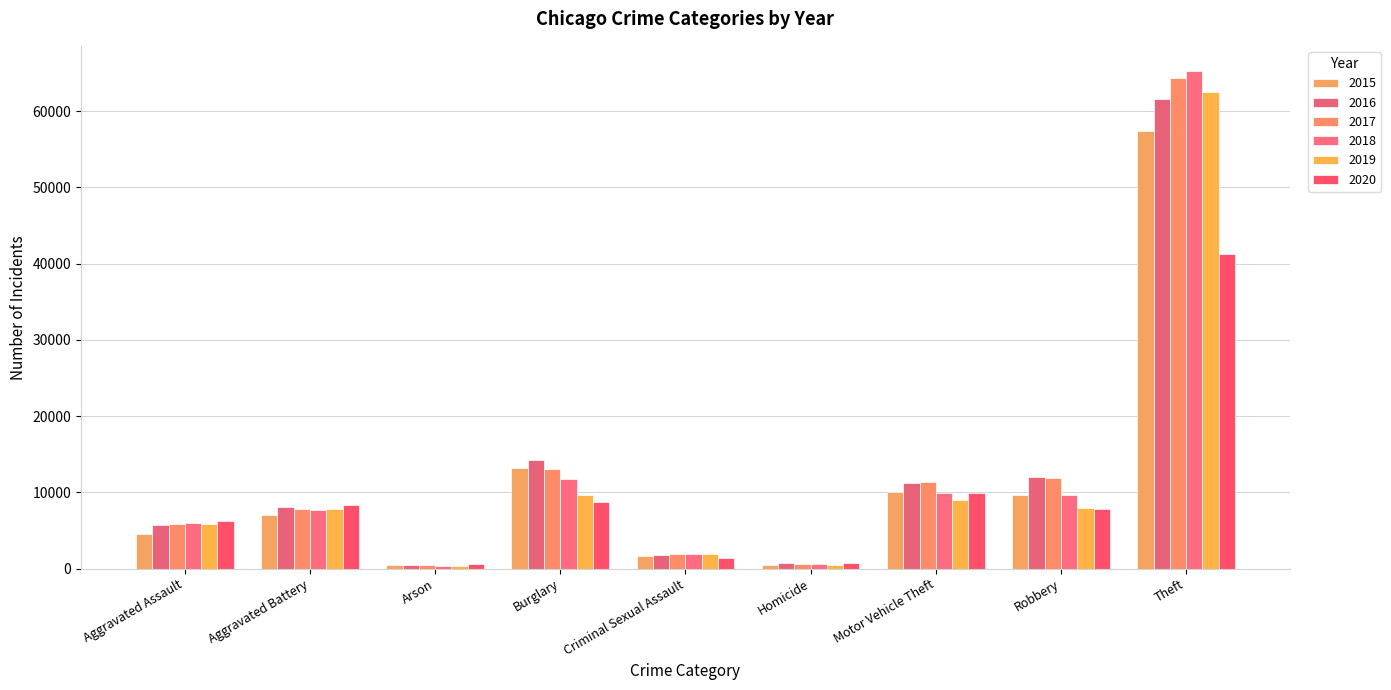

What is the difference between the highest and lowest values at Arson?

216